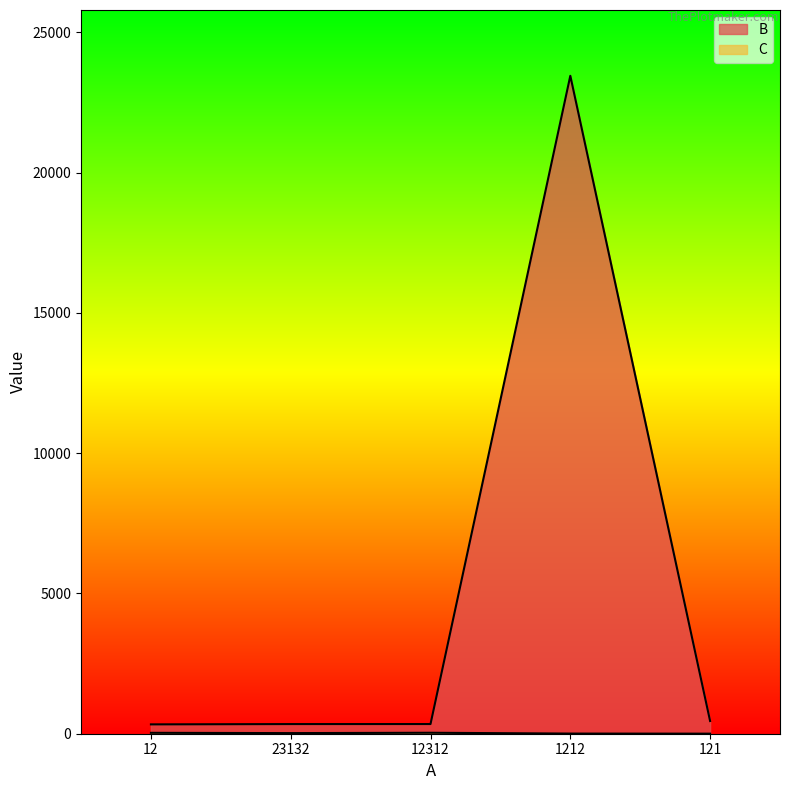

What is the label of the 5th point from the left?

121